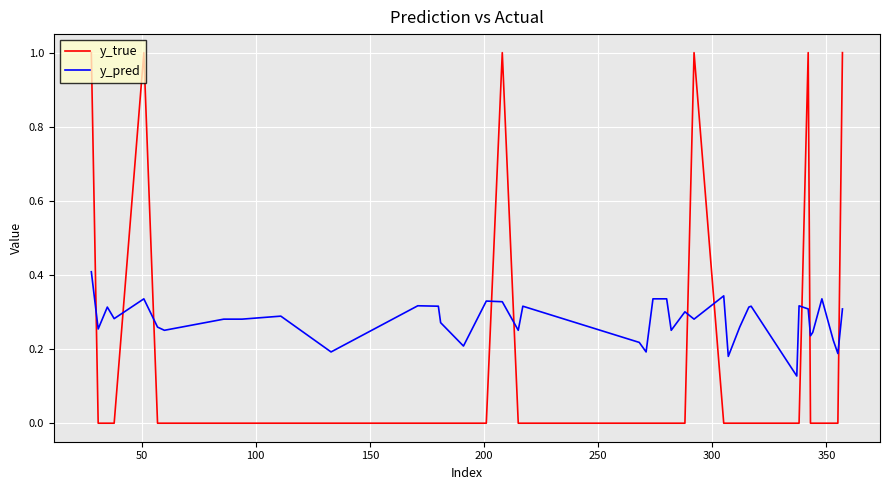

Which series ends up on top after the final intersection of y_pred and y_true?

y_true